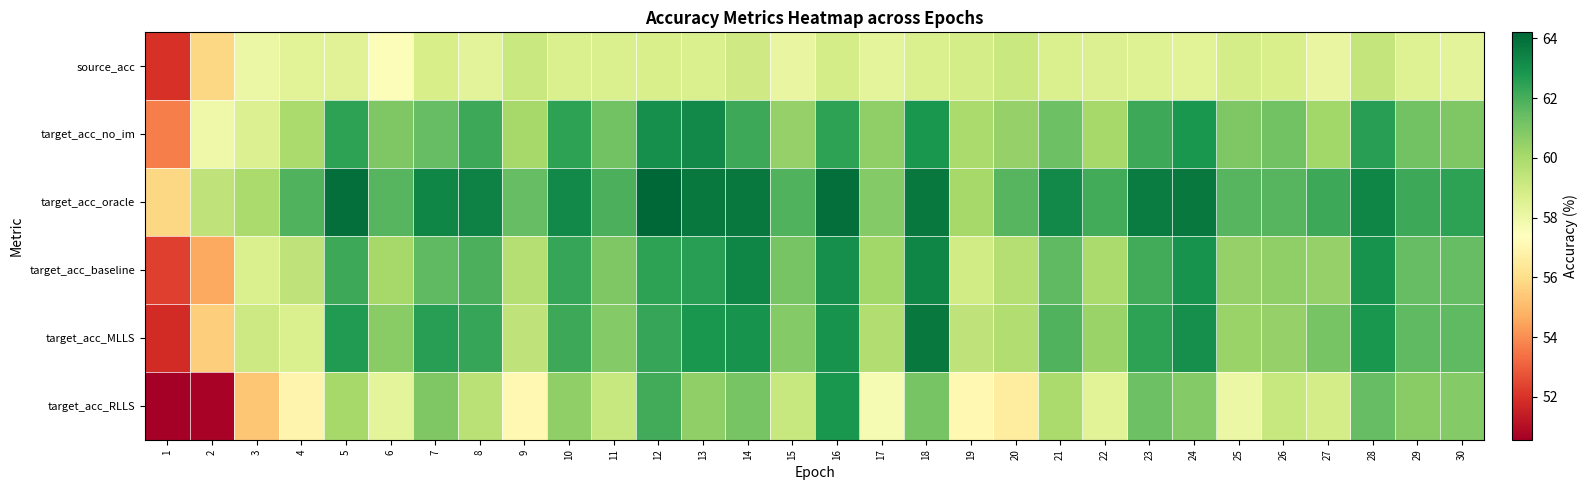

Which series has the largest total across all categories?

target_acc_oracle